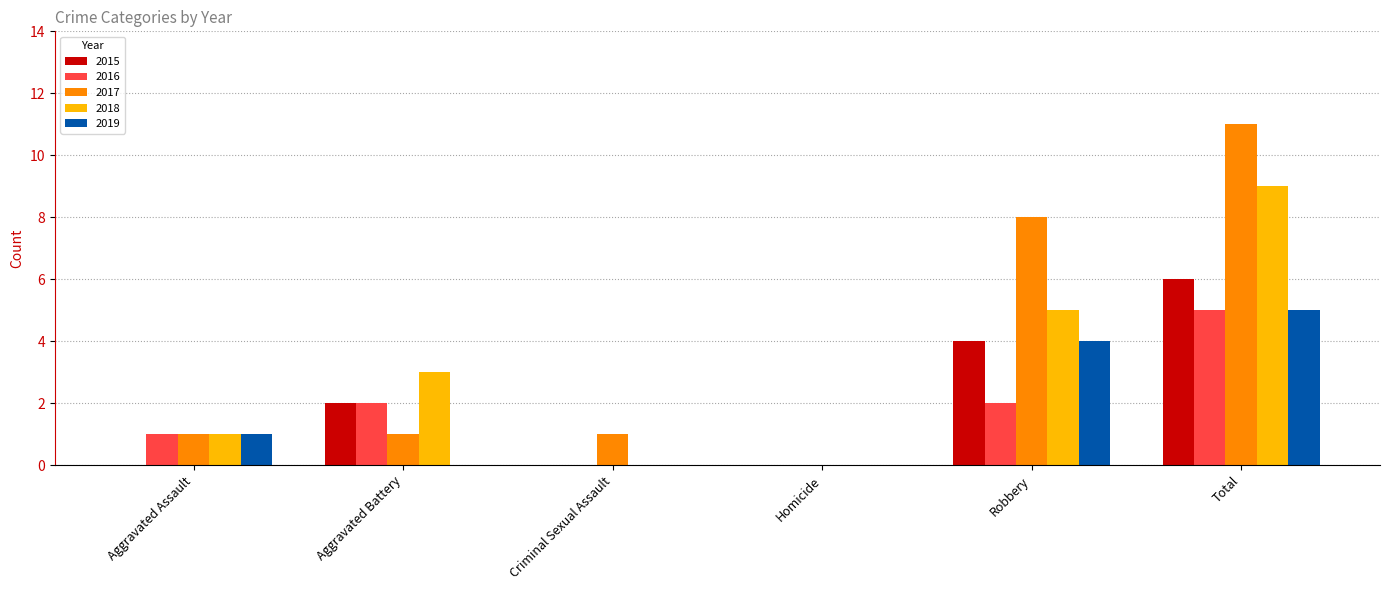

Which series changed the most between Aggravated Battery and Criminal Sexual Assault?

2018